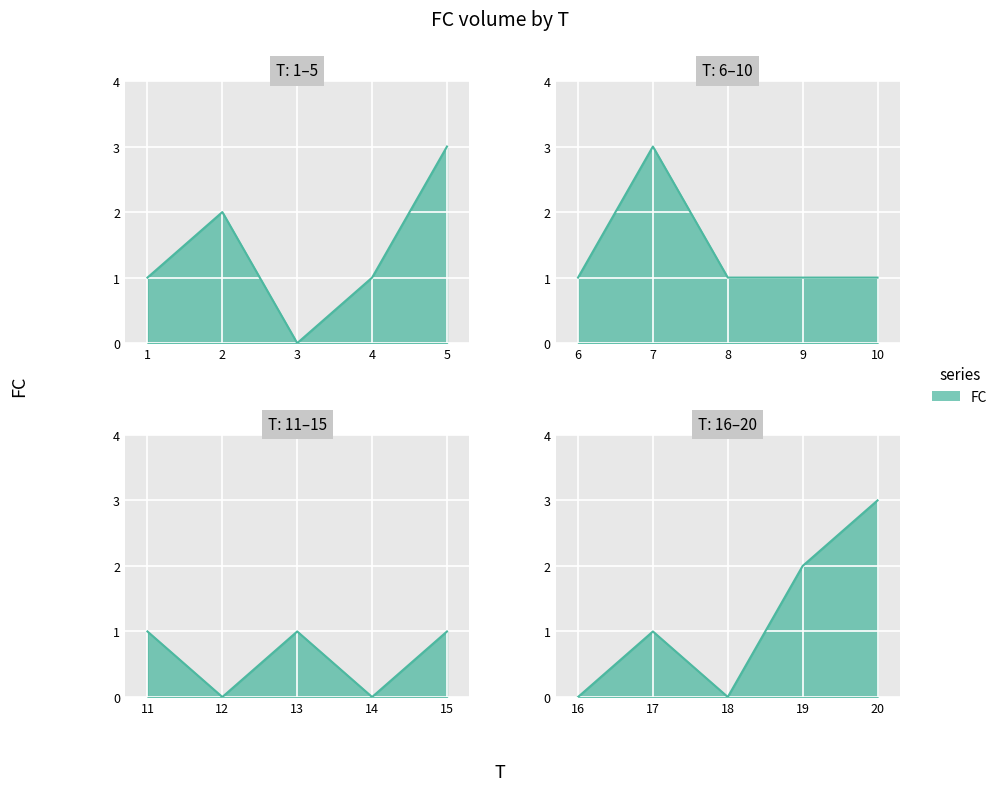

How many lines are shown in the chart?

1